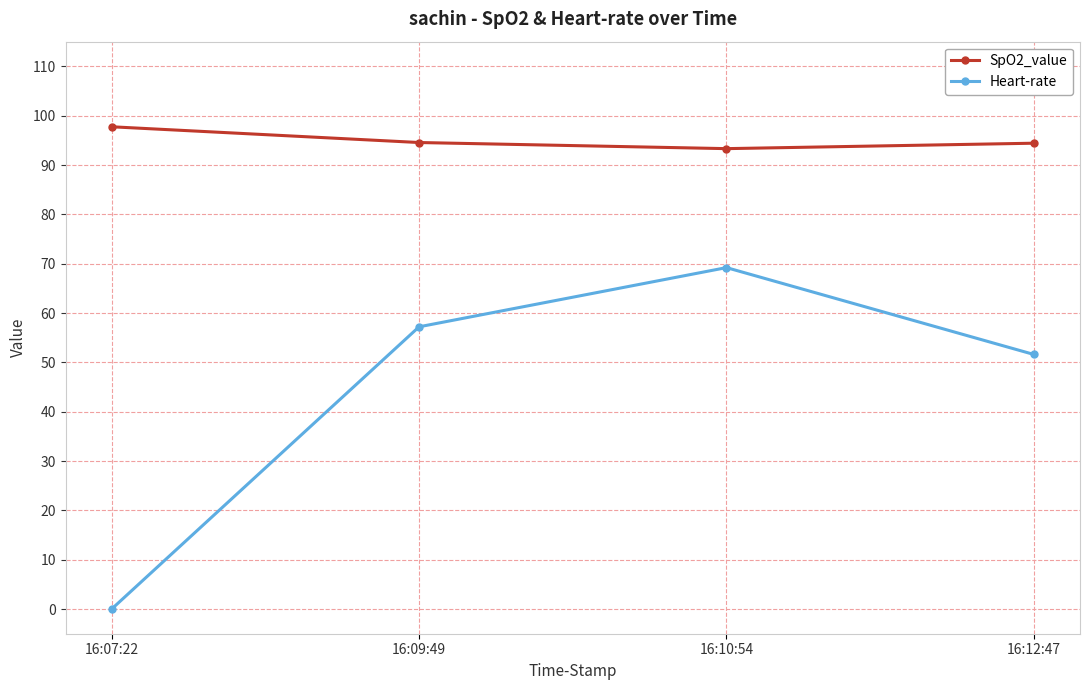

Rank the series by their average value, from highest to lowest.

SpO2_value, Heart-rate